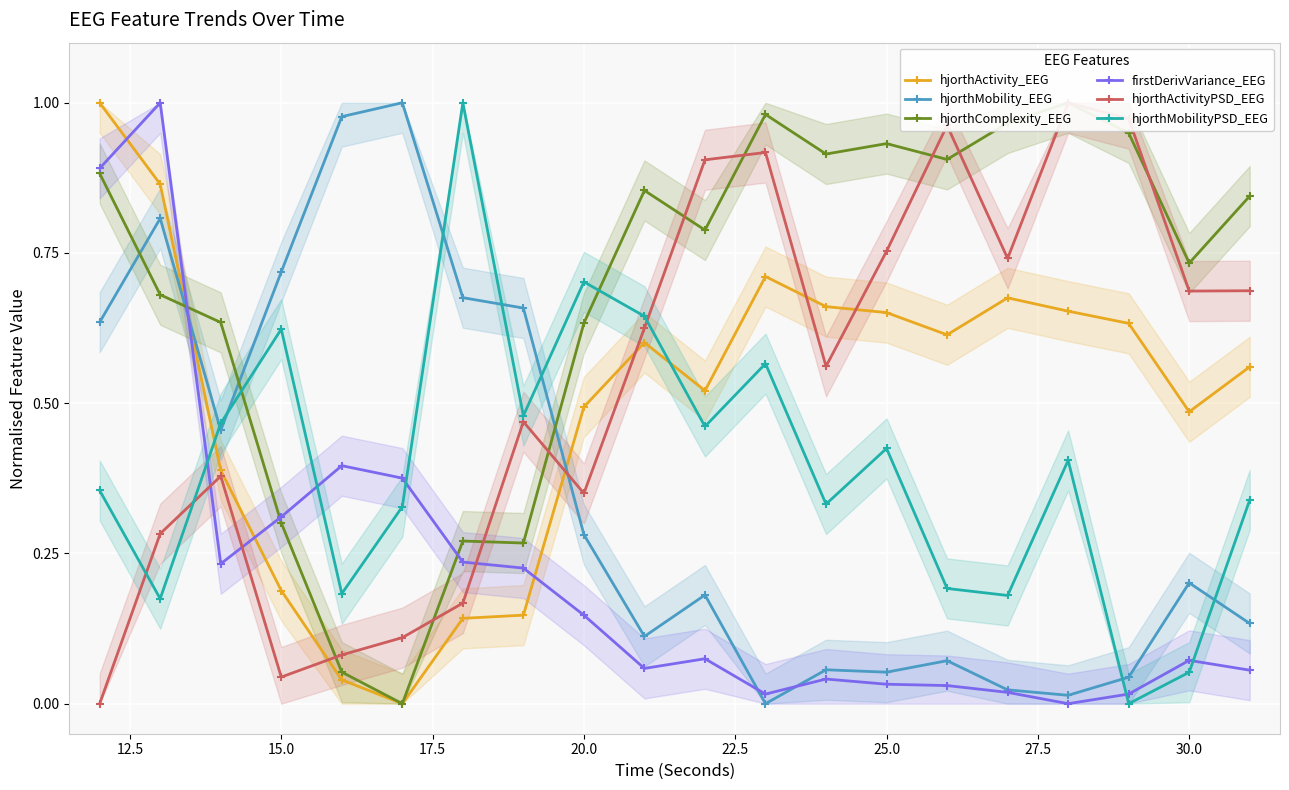

True or false: firstDerivVariance_EEG and hjorthActivity_EEG cross at least once.

True